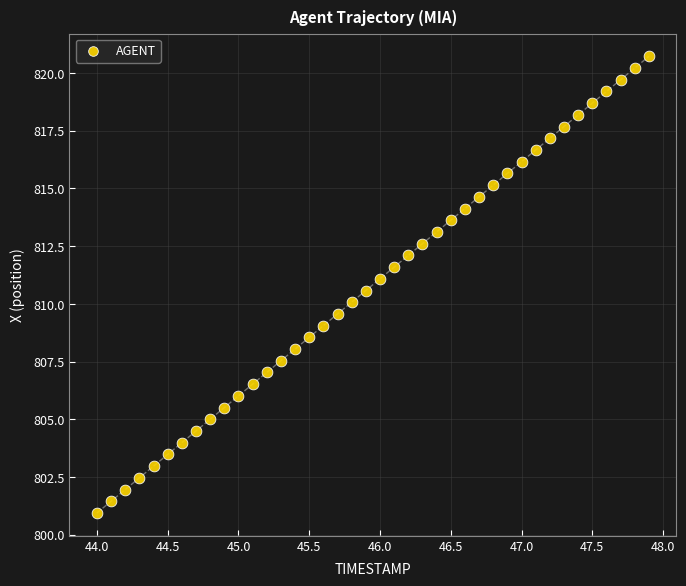

What is the range of Y values (max minus min)?

19.8